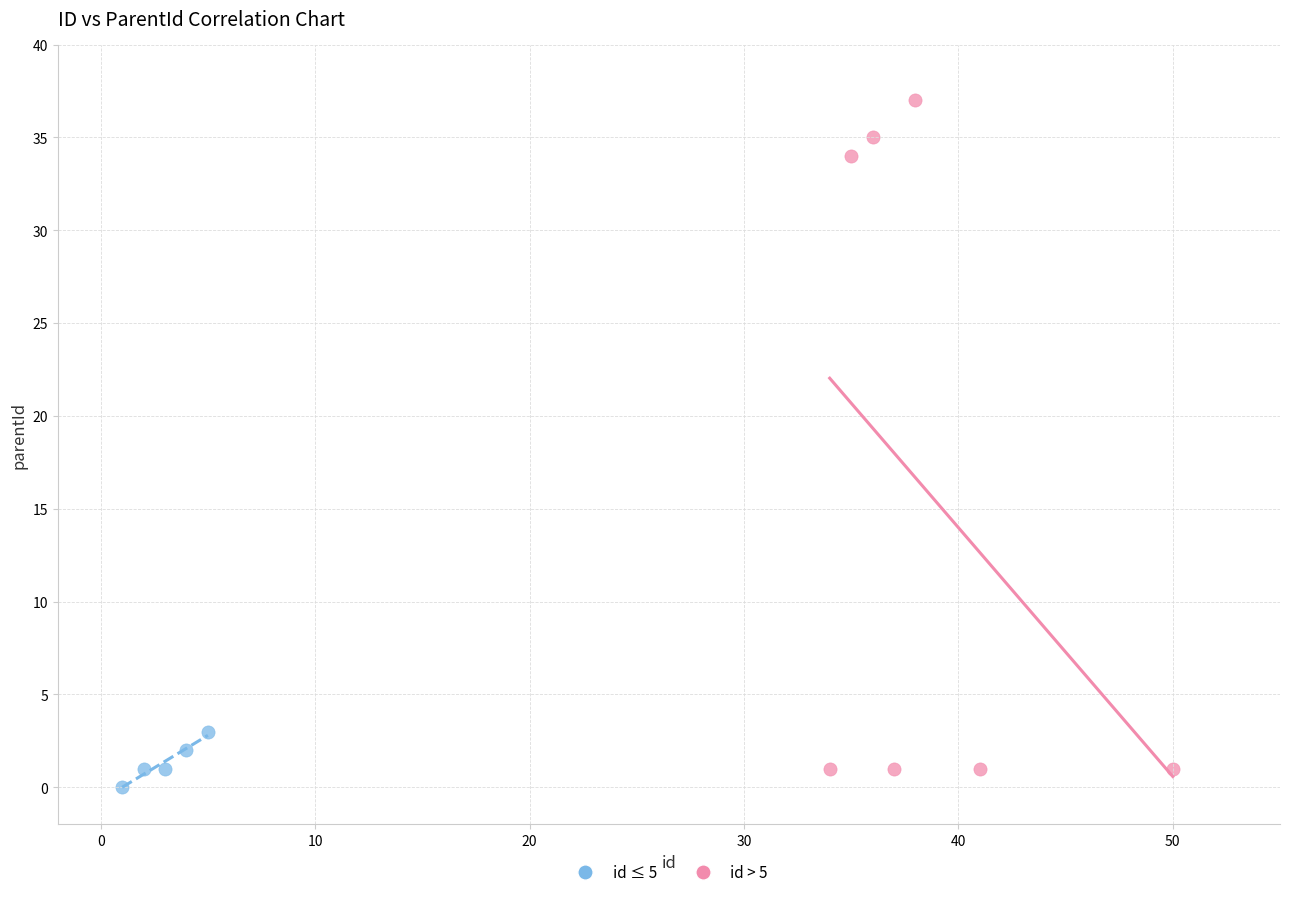

Which series has the largest Y range (max minus min)?

id > 5